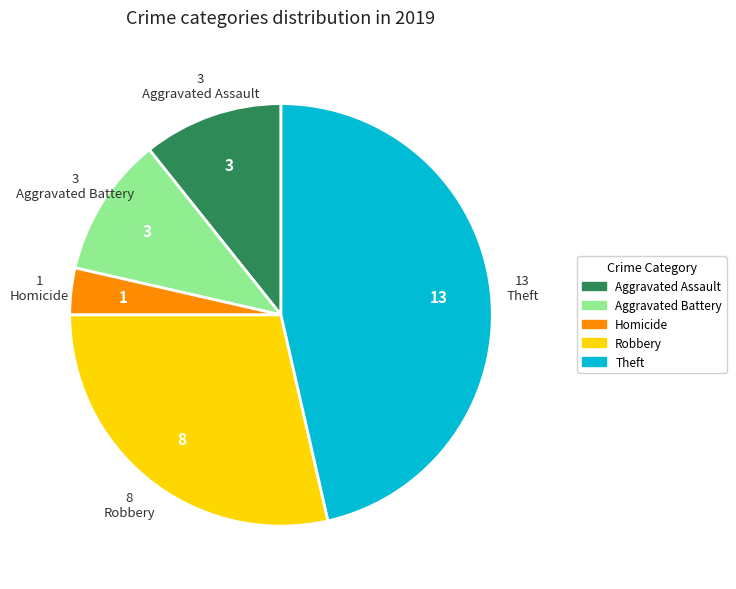

Does Robbery account for over 50% of the chart?

No